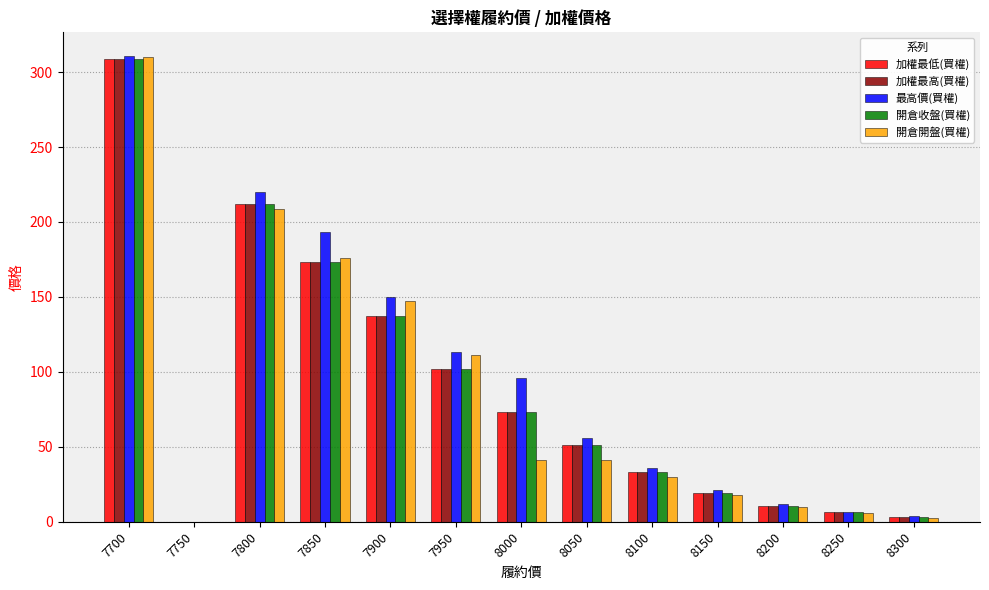

What is the total value across all series at 8000?

356.0